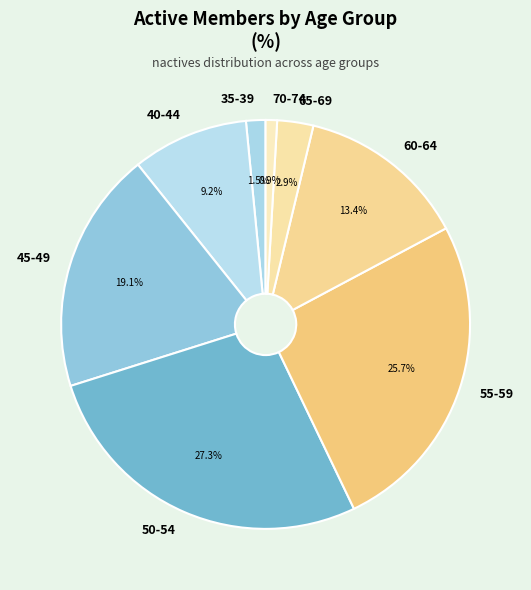

Which has a higher value, 60-64 or 65-69?

60-64